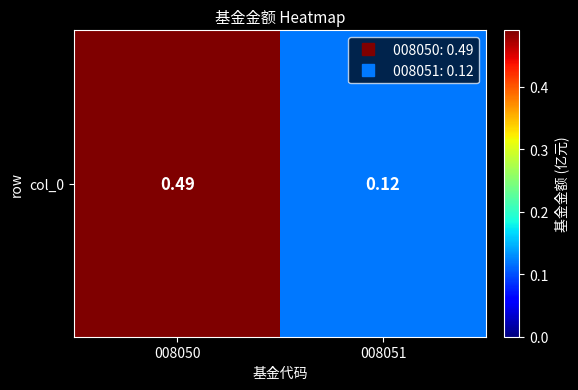

Is it true that the value at 008050 is 0.5?

True